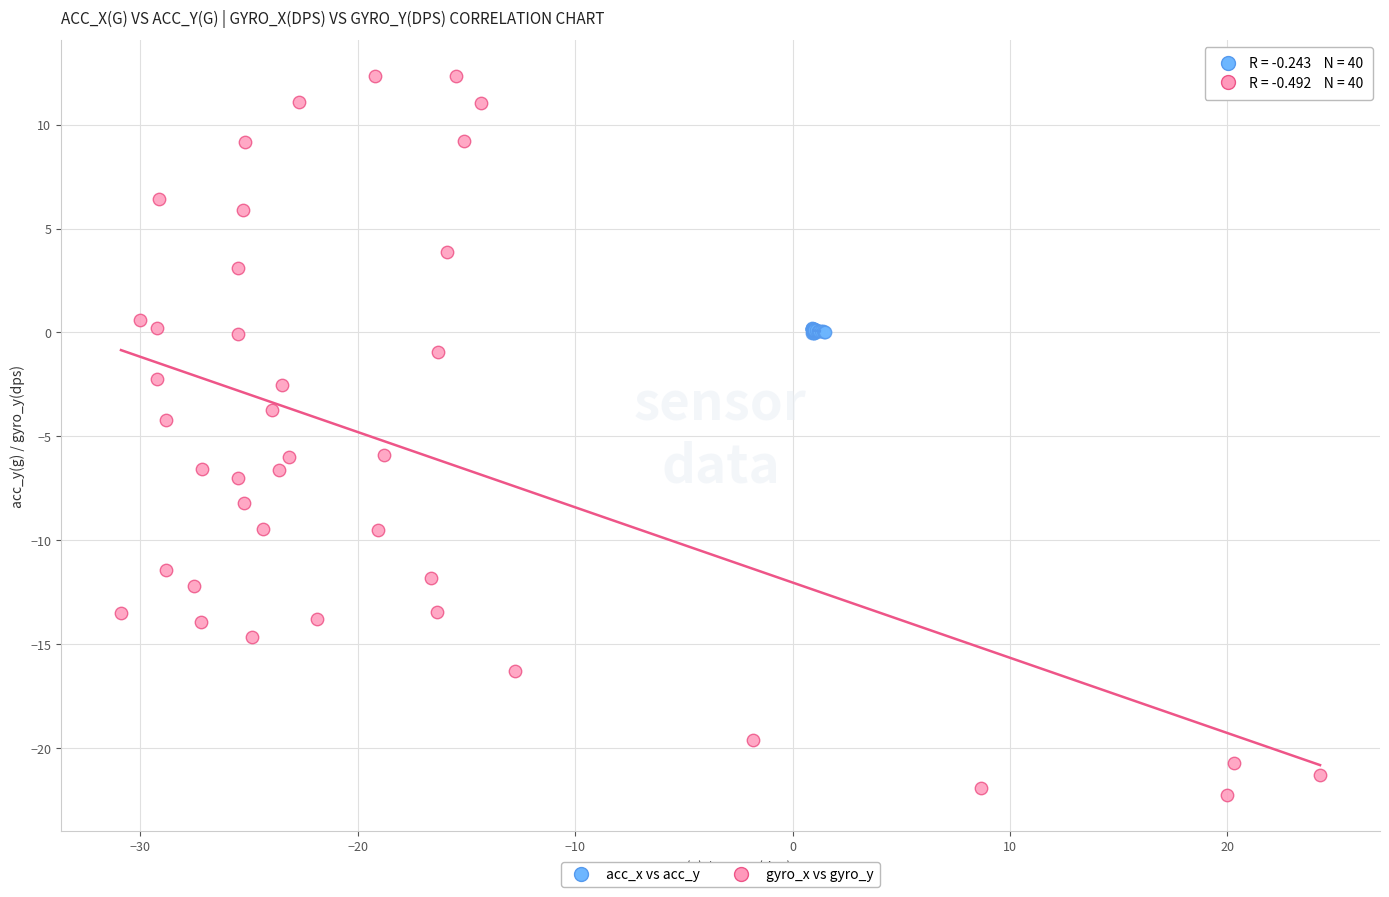

Which series reaches the minimum Y coordinate?

gyro_x vs gyro_y